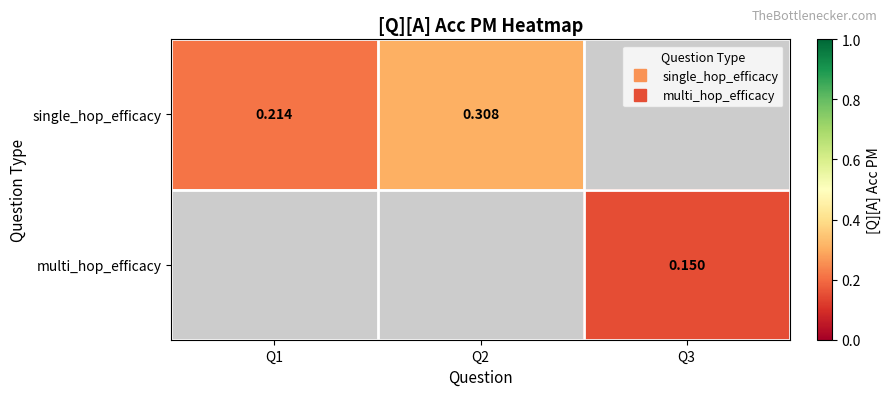

The value of single_hop_efficacy at Q2 is 0.3. True or false?

True